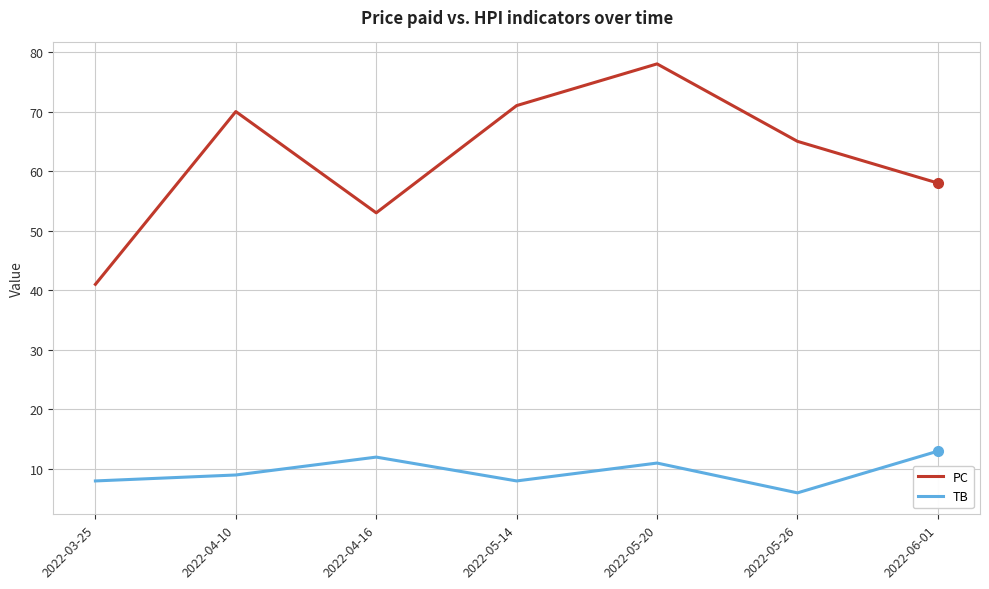

Is this an area chart (filled region under the line)?

No